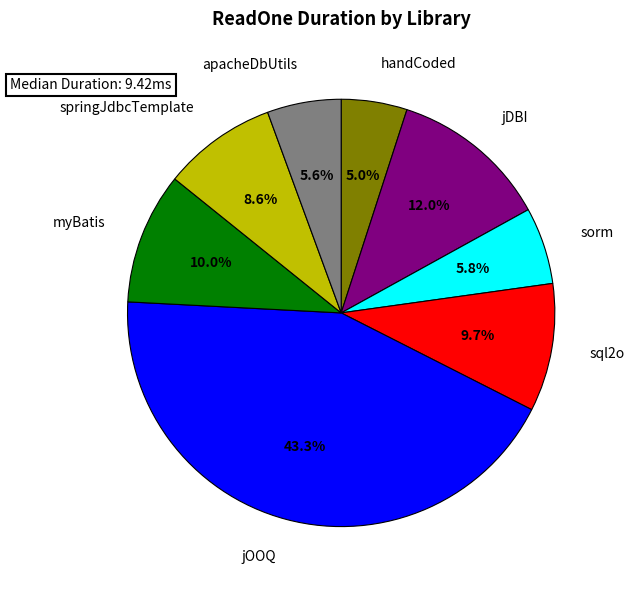

Does sql2o represent more than half of the total?

No